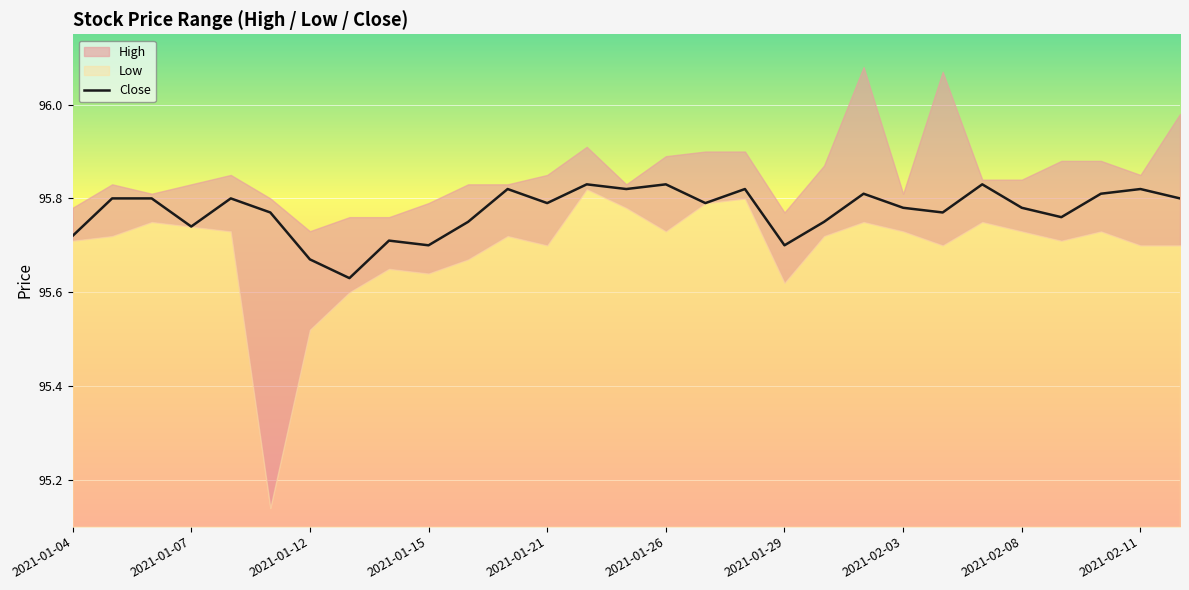

Is it true that Close equals 19.7 at 2021-01-15?

False